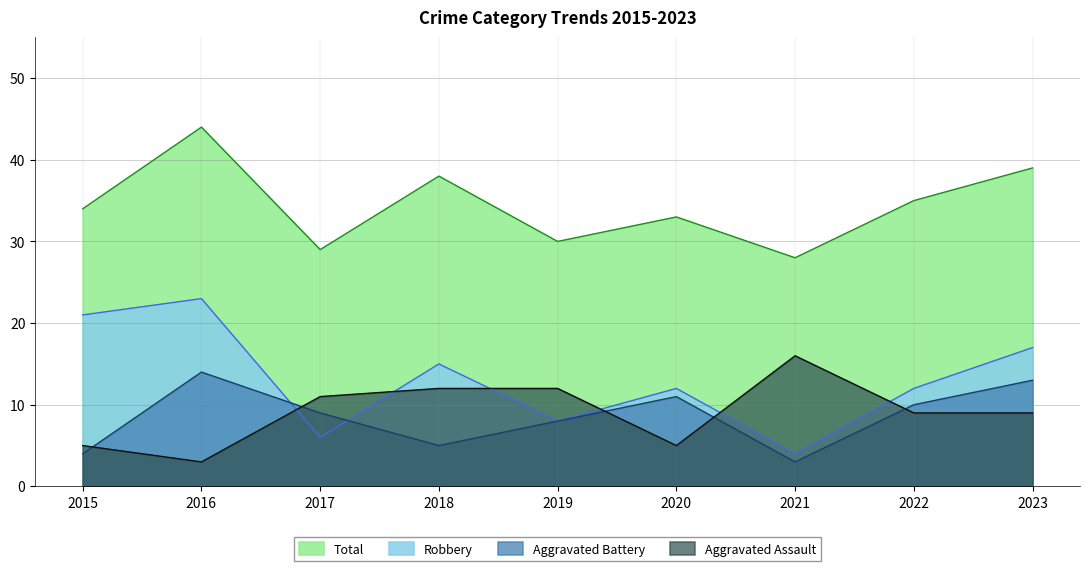

What is the spread (max minus min) of values at 2016?

41